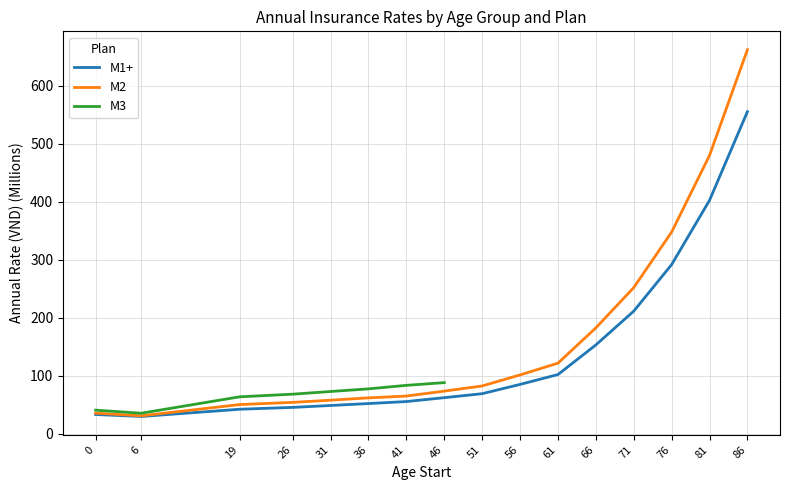

True or false: M1+ and M2 intersect in this chart.

False